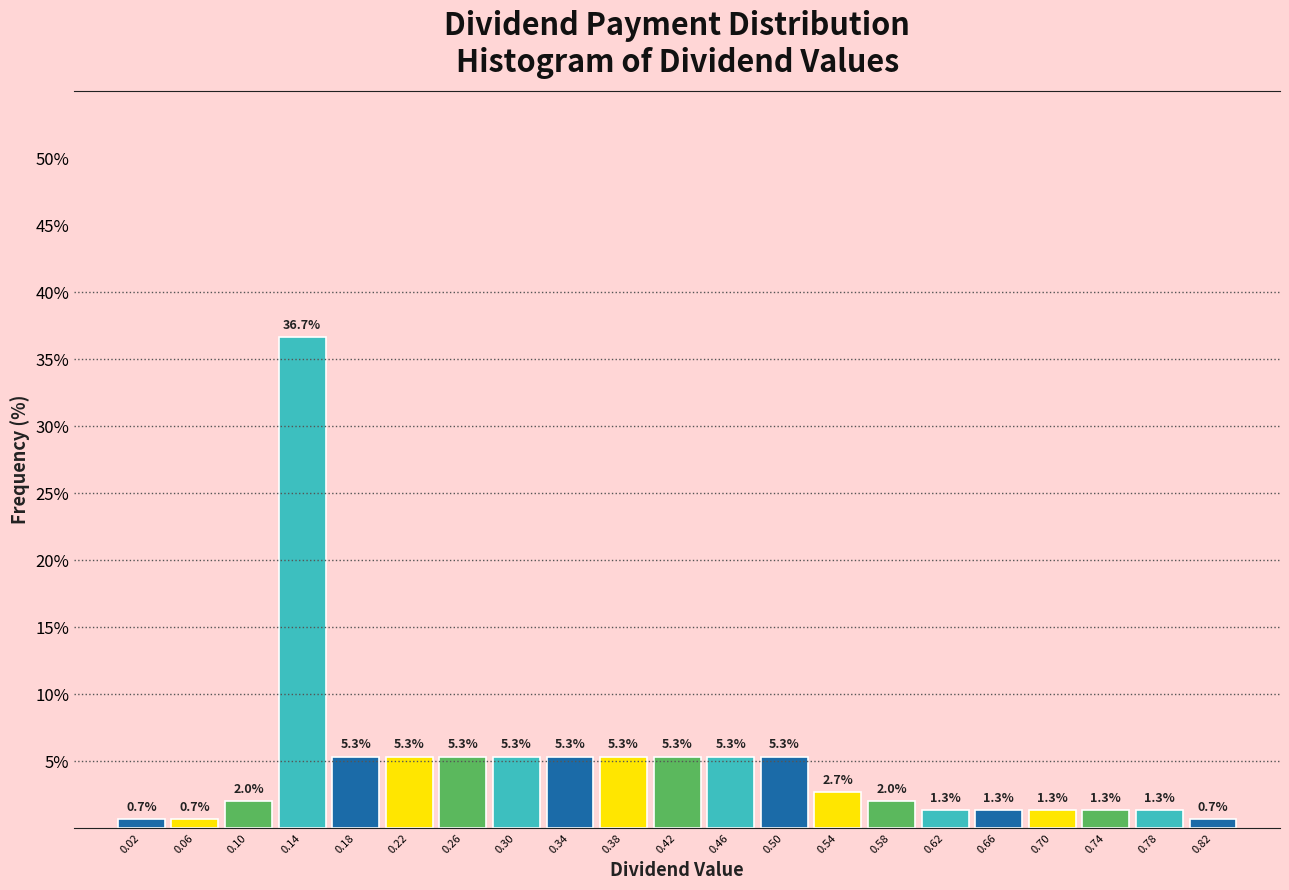

Reading left to right, list every bar in this chart as the range it spans on the x-axis followed by its height.

0.00 to 0.04: 0.7
0.04 to 0.08: 0.7
0.08 to 0.12: 2.0
0.12 to 0.16: 36.7
0.16 to 0.20: 5.3
0.20 to 0.24: 5.3
0.24 to 0.28: 5.3
0.28 to 0.32: 5.3
0.32 to 0.36: 5.3
0.36 to 0.40: 5.3
0.40 to 0.44: 5.3
0.44 to 0.48: 5.3
0.48 to 0.52: 5.3
0.52 to 0.56: 2.7
0.56 to 0.60: 2.0
0.60 to 0.64: 1.3
0.64 to 0.68: 1.3
0.68 to 0.72: 1.3
0.72 to 0.76: 1.3
0.76 to 0.80: 1.3
0.80 to 0.84: 0.7